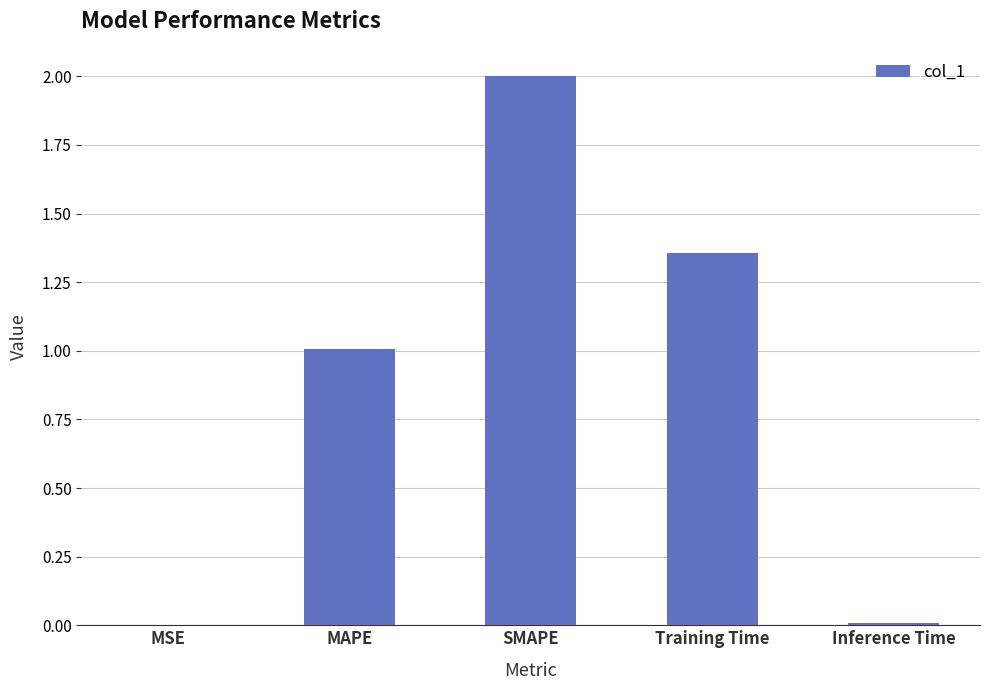

What is the maximum value shown in the chart?

2.0